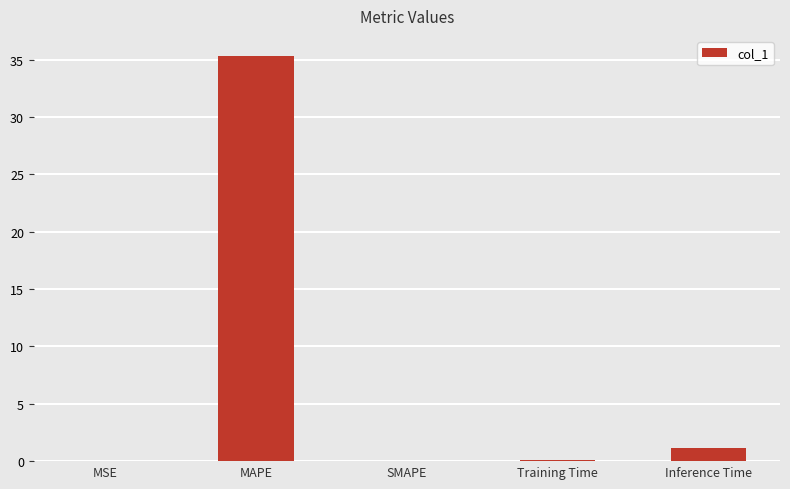

What is the approximate value at Inference Time?

1.1